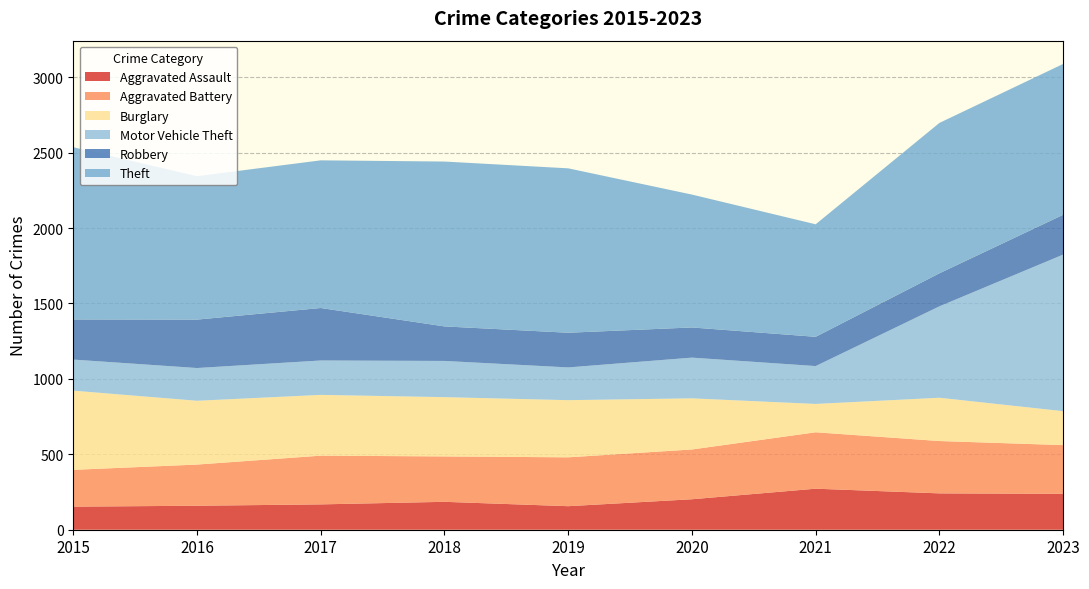

Reading right to left, extract all data points from this chart.

Aggravated Assault: 2023=238	2022=241	2021=272	2020=202	2019=156	2018=185	2017=168	2016=159	2015=153
Aggravated Battery: 2023=323	2022=347	2021=374	2020=330	2019=324	2018=301	2017=323	2016=273	2015=244
Burglary: 2023=225	2022=287	2021=188	2020=339	2019=379	2018=393	2017=403	2016=423	2015=525
Motor Vehicle Theft: 2023=1038	2022=606	2021=251	2020=270	2019=217	2018=240	2017=228	2016=217	2015=206
Robbery: 2023=264	2022=219	2021=194	2020=200	2019=230	2018=229	2017=348	2016=321	2015=266
Theft: 2023=1000	2022=997	2021=746	2020=881	2019=1090	2018=1093	2017=979	2016=951	2015=1142